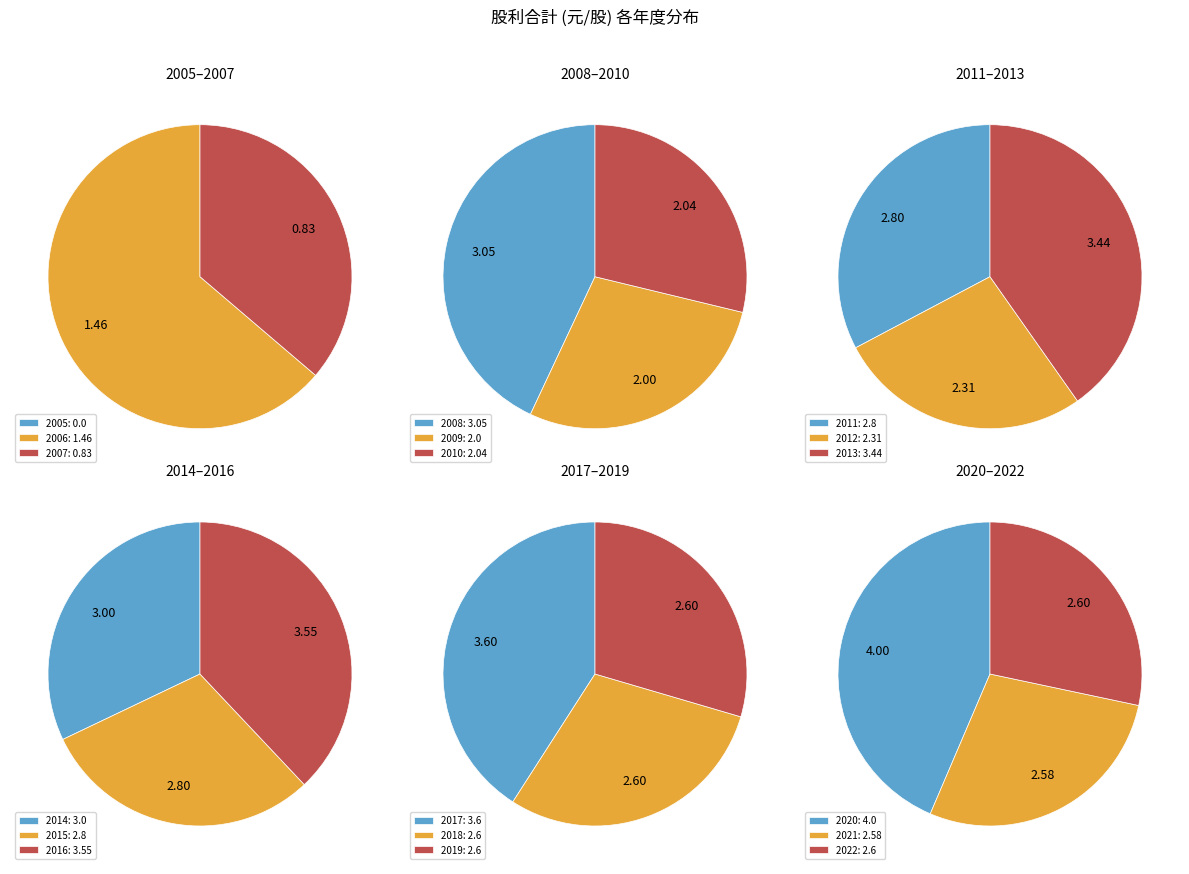

Count the number of slices in the pie.

18